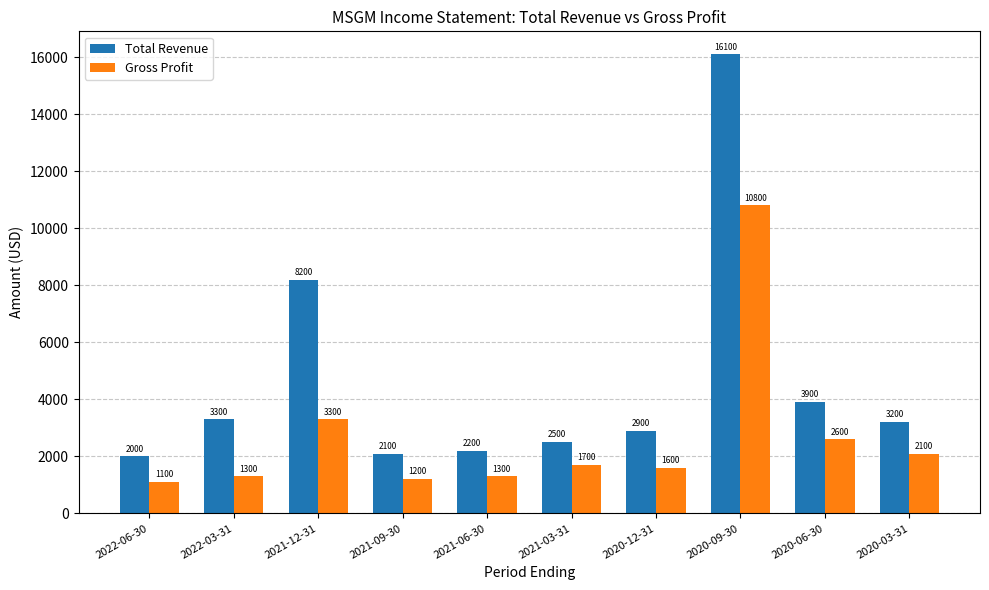

Reading right to left, transcribe all the data shown in this chart.

Total Revenue: 3200	3900	16100	2900	2500	2200	2100	8200	3300	2000
Gross Profit: 2100	2600	10800	1600	1700	1300	1200	3300	1300	1100